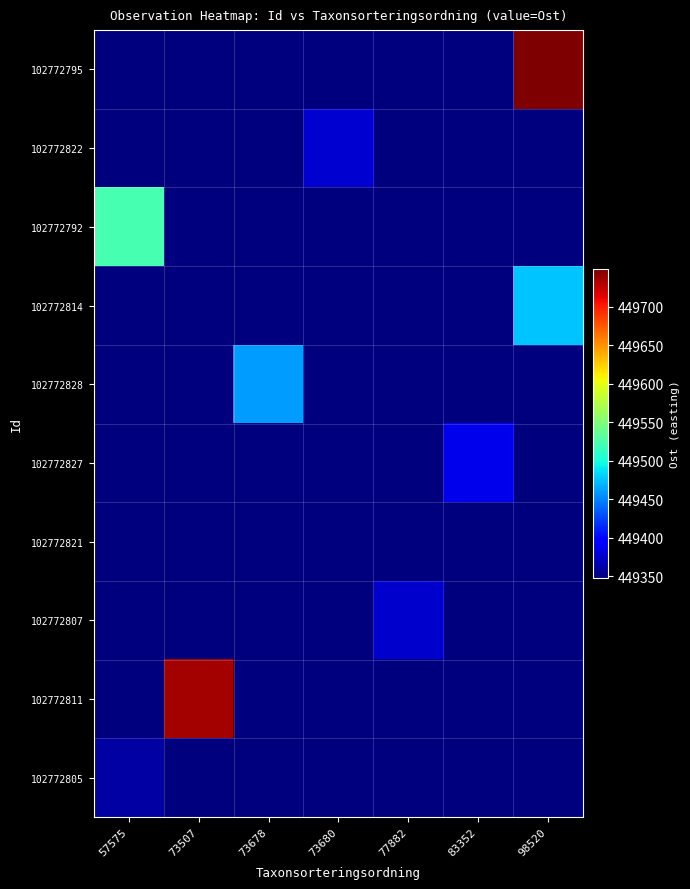

At which category is the sum across all series the highest?

98520